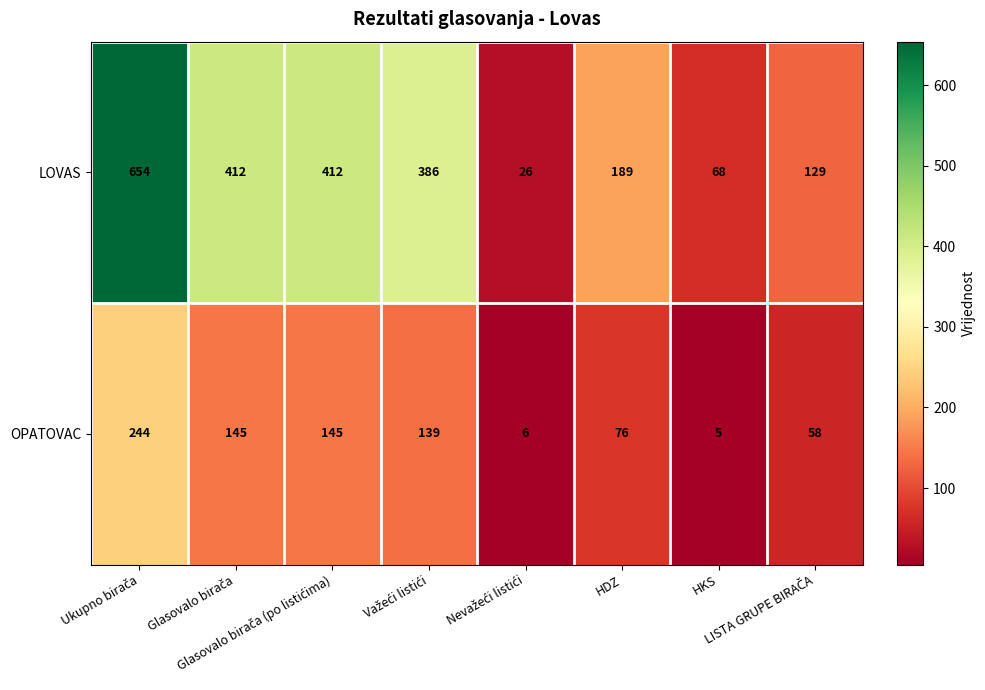

At how many categories does at least one series exceed 18?

8